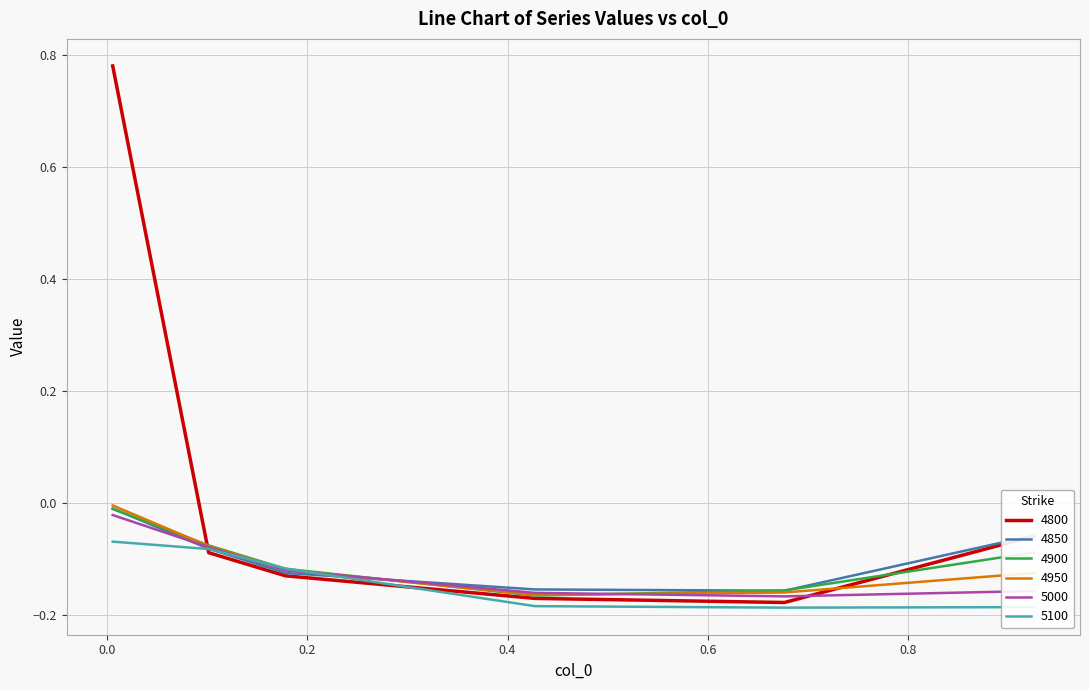

Which series has the largest total across all categories?

4800